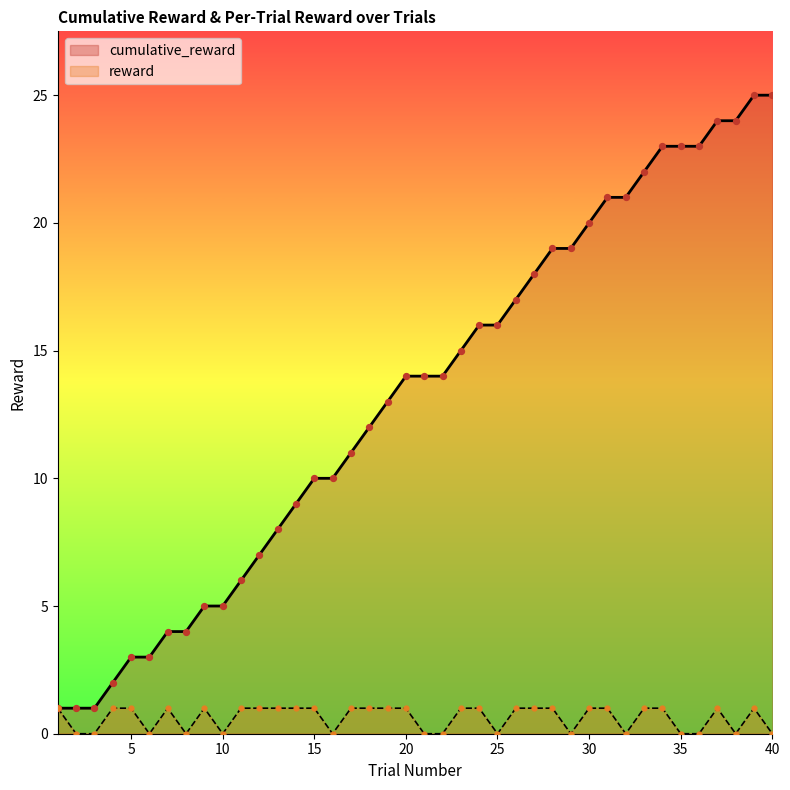

Is the value of reward at 5 greater than the value of cumulative_reward at 17?

No